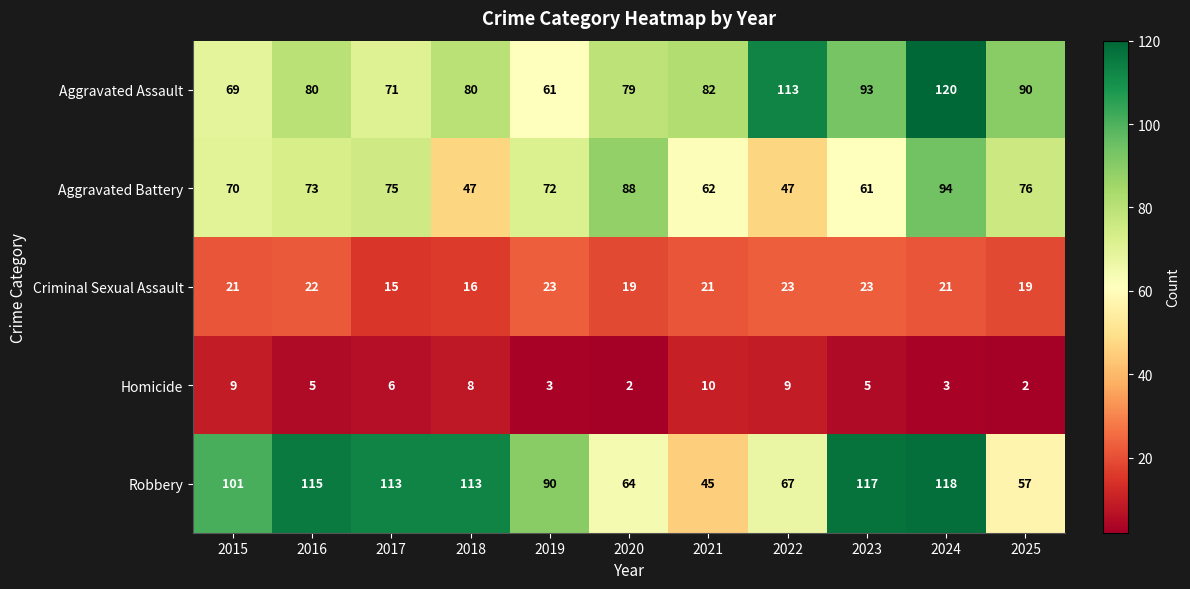

At which label does Homicide first exceed 5?

2015